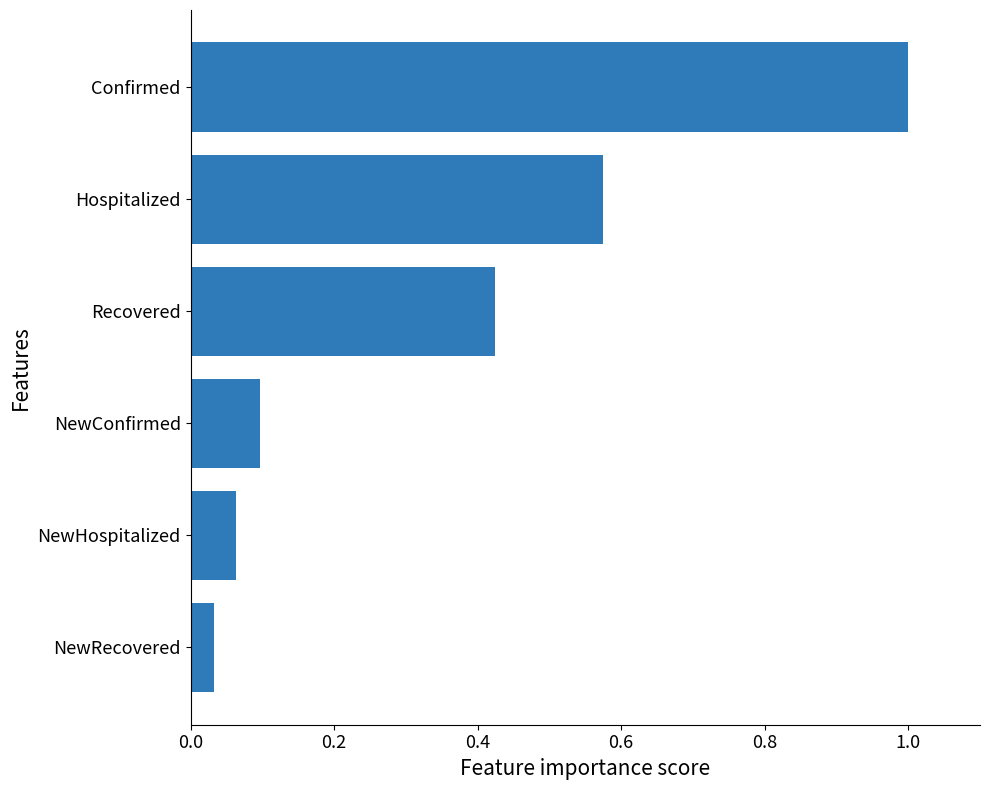

Are the bars grouped side by side (vs. stacked)?

No